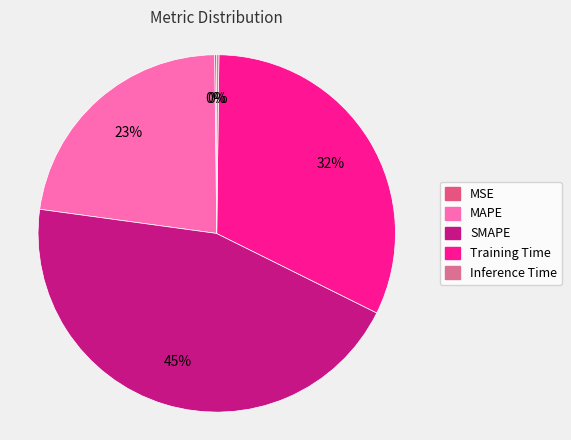

How many segments does this pie chart have?

5